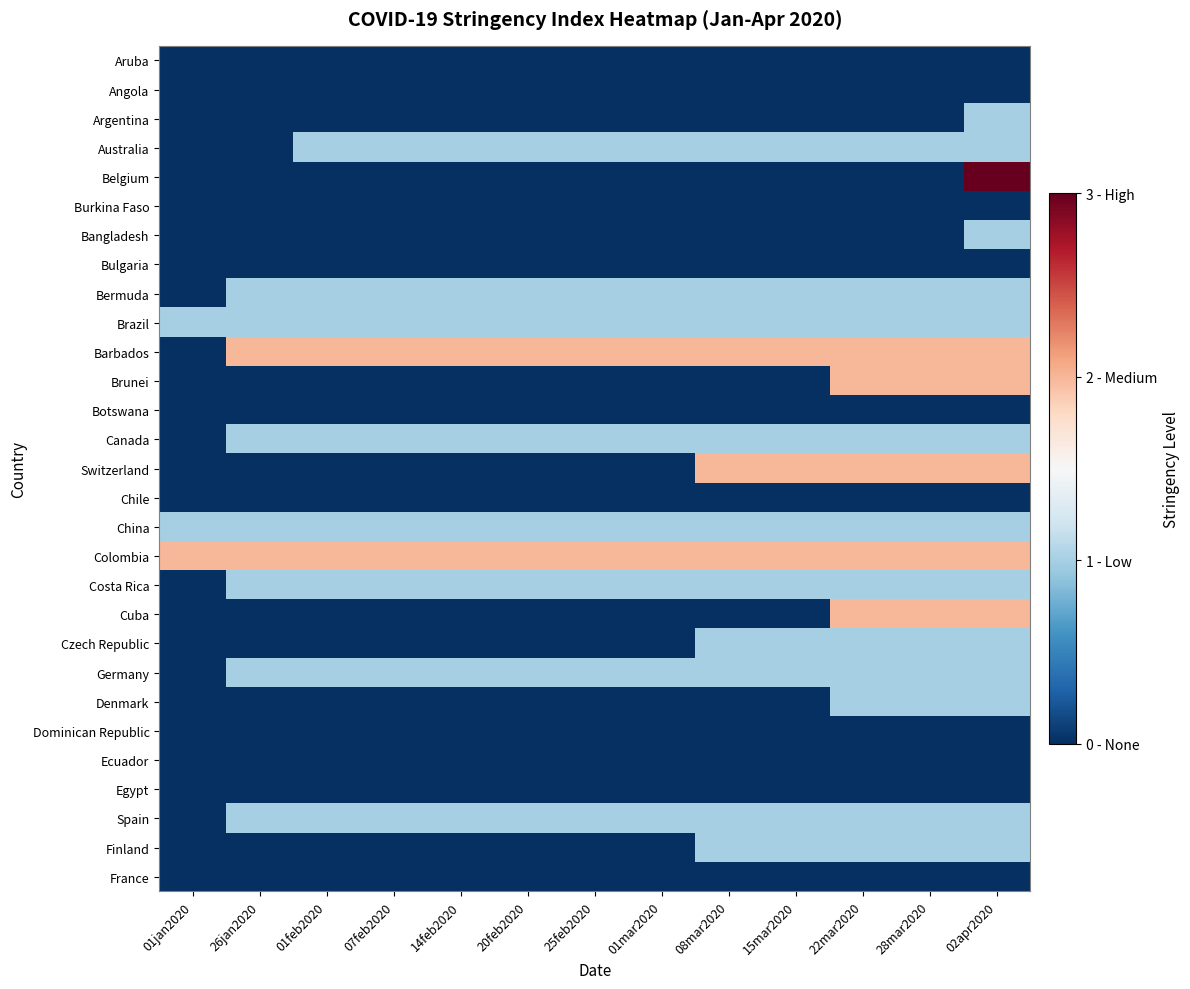

Reading left to right, transcribe all the data shown in this chart.

Aruba: 01jan2020=0	26jan2020=0	01feb2020=0	07feb2020=0	14feb2020=0	20feb2020=0	25feb2020=0	01mar2020=0	08mar2020=0	15mar2020=0	22mar2020=0	28mar2020=0	02apr2020=0
Angola: 01jan2020=0	26jan2020=0	01feb2020=0	07feb2020=0	14feb2020=0	20feb2020=0	25feb2020=0	01mar2020=0	08mar2020=0	15mar2020=0	22mar2020=0	28mar2020=0	02apr2020=0
Argentina: 01jan2020=0	26jan2020=0	01feb2020=0	07feb2020=0	14feb2020=0	20feb2020=0	25feb2020=0	01mar2020=0	08mar2020=0	15mar2020=0	22mar2020=0	28mar2020=0	02apr2020=1
Australia: 01jan2020=0	26jan2020=0	01feb2020=1	07feb2020=1	14feb2020=1	20feb2020=1	25feb2020=1	01mar2020=1	08mar2020=1	15mar2020=1	22mar2020=1	28mar2020=1	02apr2020=1
Belgium: 01jan2020=0	26jan2020=0	01feb2020=0	07feb2020=0	14feb2020=0	20feb2020=0	25feb2020=0	01mar2020=0	08mar2020=0	15mar2020=0	22mar2020=0	28mar2020=0	02apr2020=3
Burkina Faso: 01jan2020=0	26jan2020=0	01feb2020=0	07feb2020=0	14feb2020=0	20feb2020=0	25feb2020=0	01mar2020=0	08mar2020=0	15mar2020=0	22mar2020=0	28mar2020=0	02apr2020=0
Bangladesh: 01jan2020=0	26jan2020=0	01feb2020=0	07feb2020=0	14feb2020=0	20feb2020=0	25feb2020=0	01mar2020=0	08mar2020=0	15mar2020=0	22mar2020=0	28mar2020=0	02apr2020=1
Bulgaria: 01jan2020=0	26jan2020=0	01feb2020=0	07feb2020=0	14feb2020=0	20feb2020=0	25feb2020=0	01mar2020=0	08mar2020=0	15mar2020=0	22mar2020=0	28mar2020=0	02apr2020=0
Bermuda: 01jan2020=0	26jan2020=1	01feb2020=1	07feb2020=1	14feb2020=1	20feb2020=1	25feb2020=1	01mar2020=1	08mar2020=1	15mar2020=1	22mar2020=1	28mar2020=1	02apr2020=1
Brazil: 01jan2020=1	26jan2020=1	01feb2020=1	07feb2020=1	14feb2020=1	20feb2020=1	25feb2020=1	01mar2020=1	08mar2020=1	15mar2020=1	22mar2020=1	28mar2020=1	02apr2020=1
Barbados: 01jan2020=0	26jan2020=2	01feb2020=2	07feb2020=2	14feb2020=2	20feb2020=2	25feb2020=2	01mar2020=2	08mar2020=2	15mar2020=2	22mar2020=2	28mar2020=2	02apr2020=2
Brunei: 01jan2020=0	26jan2020=0	01feb2020=0	07feb2020=0	14feb2020=0	20feb2020=0	25feb2020=0	01mar2020=0	08mar2020=0	15mar2020=0	22mar2020=2	28mar2020=2	02apr2020=2
Botswana: 01jan2020=0	26jan2020=0	01feb2020=0	07feb2020=0	14feb2020=0	20feb2020=0	25feb2020=0	01mar2020=0	08mar2020=0	15mar2020=0	22mar2020=0	28mar2020=0	02apr2020=0
Canada: 01jan2020=0	26jan2020=1	01feb2020=1	07feb2020=1	14feb2020=1	20feb2020=1	25feb2020=1	01mar2020=1	08mar2020=1	15mar2020=1	22mar2020=1	28mar2020=1	02apr2020=1
Switzerland: 01jan2020=0	26jan2020=0	01feb2020=0	07feb2020=0	14feb2020=0	20feb2020=0	25feb2020=0	01mar2020=0	08mar2020=2	15mar2020=2	22mar2020=2	28mar2020=2	02apr2020=2
Chile: 01jan2020=0	26jan2020=0	01feb2020=0	07feb2020=0	14feb2020=0	20feb2020=0	25feb2020=0	01mar2020=0	08mar2020=0	15mar2020=0	22mar2020=0	28mar2020=0	02apr2020=0
China: 01jan2020=1	26jan2020=1	01feb2020=1	07feb2020=1	14feb2020=1	20feb2020=1	25feb2020=1	01mar2020=1	08mar2020=1	15mar2020=1	22mar2020=1	28mar2020=1	02apr2020=1
Colombia: 01jan2020=2	26jan2020=2	01feb2020=2	07feb2020=2	14feb2020=2	20feb2020=2	25feb2020=2	01mar2020=2	08mar2020=2	15mar2020=2	22mar2020=2	28mar2020=2	02apr2020=2
Costa Rica: 01jan2020=0	26jan2020=1	01feb2020=1	07feb2020=1	14feb2020=1	20feb2020=1	25feb2020=1	01mar2020=1	08mar2020=1	15mar2020=1	22mar2020=1	28mar2020=1	02apr2020=1
Cuba: 01jan2020=0	26jan2020=0	01feb2020=0	07feb2020=0	14feb2020=0	20feb2020=0	25feb2020=0	01mar2020=0	08mar2020=0	15mar2020=0	22mar2020=2	28mar2020=2	02apr2020=2
Czech Republic: 01jan2020=0	26jan2020=0	01feb2020=0	07feb2020=0	14feb2020=0	20feb2020=0	25feb2020=0	01mar2020=0	08mar2020=1	15mar2020=1	22mar2020=1	28mar2020=1	02apr2020=1
Germany: 01jan2020=0	26jan2020=1	01feb2020=1	07feb2020=1	14feb2020=1	20feb2020=1	25feb2020=1	01mar2020=1	08mar2020=1	15mar2020=1	22mar2020=1	28mar2020=1	02apr2020=1
Denmark: 01jan2020=0	26jan2020=0	01feb2020=0	07feb2020=0	14feb2020=0	20feb2020=0	25feb2020=0	01mar2020=0	08mar2020=0	15mar2020=0	22mar2020=1	28mar2020=1	02apr2020=1
Dominican Republic: 01jan2020=0	26jan2020=0	01feb2020=0	07feb2020=0	14feb2020=0	20feb2020=0	25feb2020=0	01mar2020=0	08mar2020=0	15mar2020=0	22mar2020=0	28mar2020=0	02apr2020=0
Ecuador: 01jan2020=0	26jan2020=0	01feb2020=0	07feb2020=0	14feb2020=0	20feb2020=0	25feb2020=0	01mar2020=0	08mar2020=0	15mar2020=0	22mar2020=0	28mar2020=0	02apr2020=0
Egypt: 01jan2020=0	26jan2020=0	01feb2020=0	07feb2020=0	14feb2020=0	20feb2020=0	25feb2020=0	01mar2020=0	08mar2020=0	15mar2020=0	22mar2020=0	28mar2020=0	02apr2020=0
Spain: 01jan2020=0	26jan2020=1	01feb2020=1	07feb2020=1	14feb2020=1	20feb2020=1	25feb2020=1	01mar2020=1	08mar2020=1	15mar2020=1	22mar2020=1	28mar2020=1	02apr2020=1
Finland: 01jan2020=0	26jan2020=0	01feb2020=0	07feb2020=0	14feb2020=0	20feb2020=0	25feb2020=0	01mar2020=0	08mar2020=1	15mar2020=1	22mar2020=1	28mar2020=1	02apr2020=1
France: 01jan2020=0	26jan2020=0	01feb2020=0	07feb2020=0	14feb2020=0	20feb2020=0	25feb2020=0	01mar2020=0	08mar2020=0	15mar2020=0	22mar2020=0	28mar2020=0	02apr2020=0